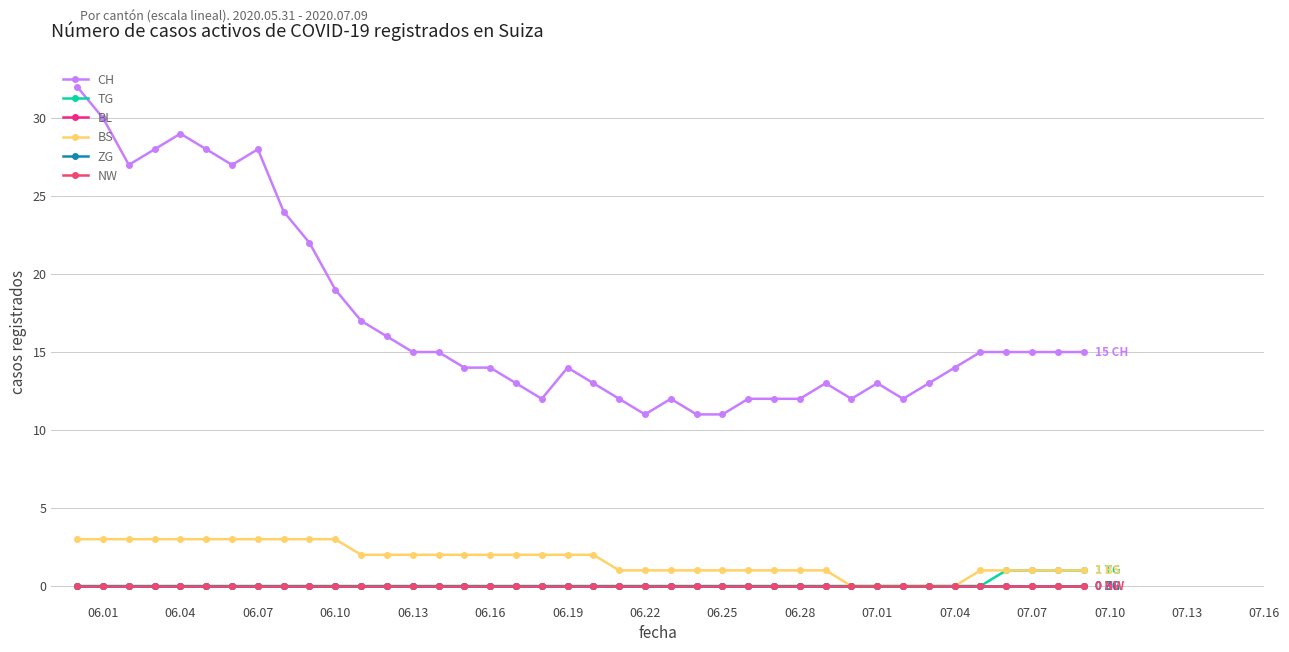

At which category is the sum across all series the highest?

06.01